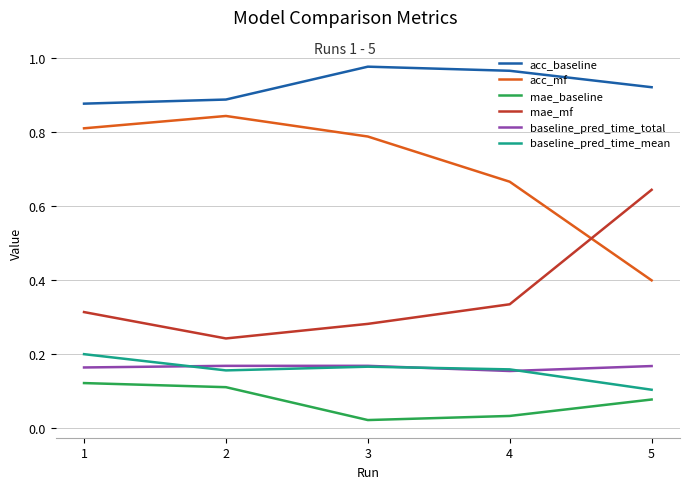

At how many categories does at least one series exceed 0?

5